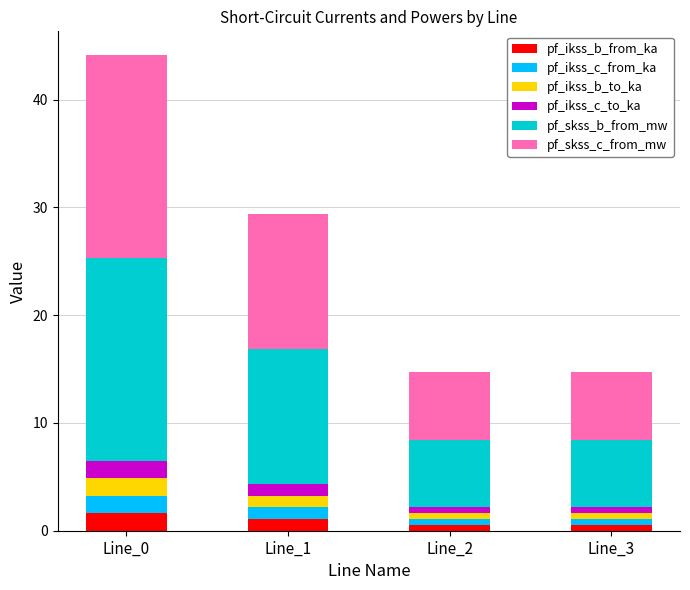

Reading left to right, transcribe the values for pf_ikss_b_from_ka.

1.6	1.1	0.5	0.5